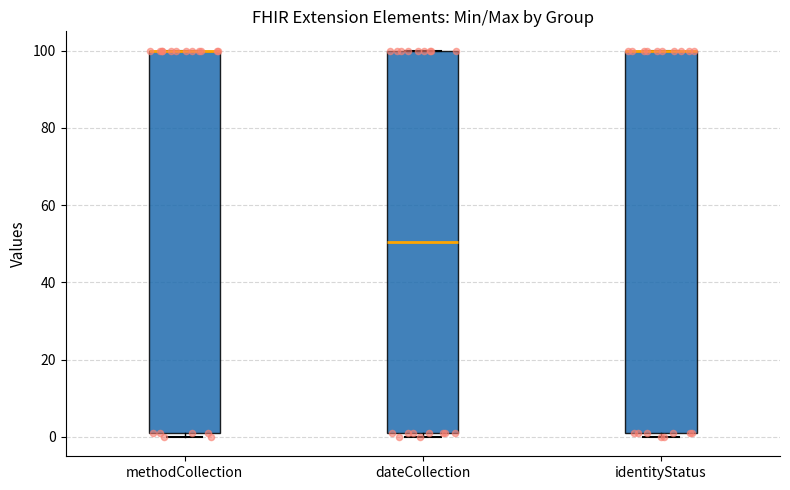

Reading left to right, transcribe this box plot: for each box, give where its median line is, the range the box spans, and where its two whiskers end, as read against the y-axis. The values are not printed on the chart, so give them approximately, as read against the axis.

methodCollection: median 100 (drawn on the box's upper edge), box 2 to 100, whiskers 0 to 100
dateCollection: median 50, box 2 to 100, whiskers 0 to 100
identityStatus: median 100 (drawn on the box's upper edge), box 2 to 100, whiskers 0 to 100